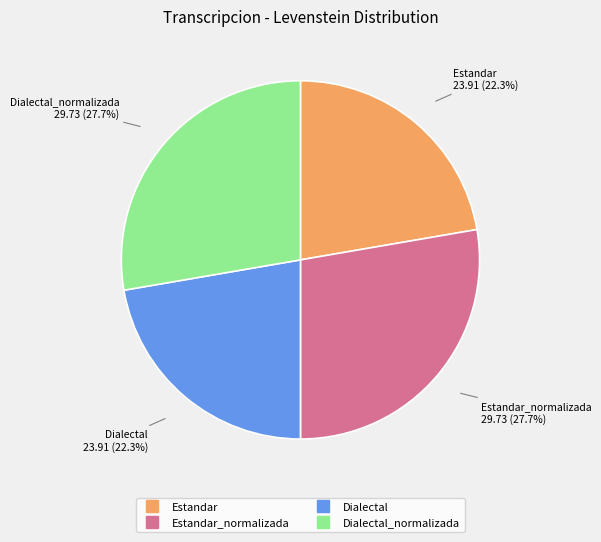

Does any single category account for the majority?

No